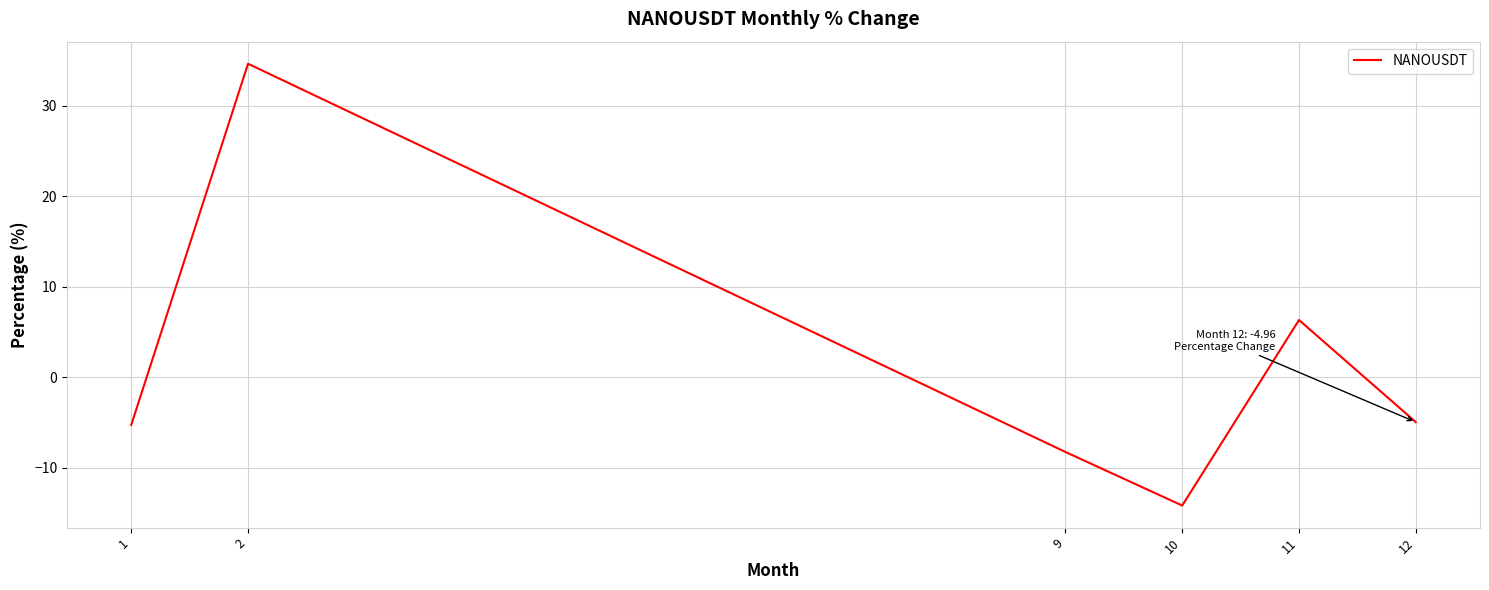

What is the smallest value displayed?

-14.2